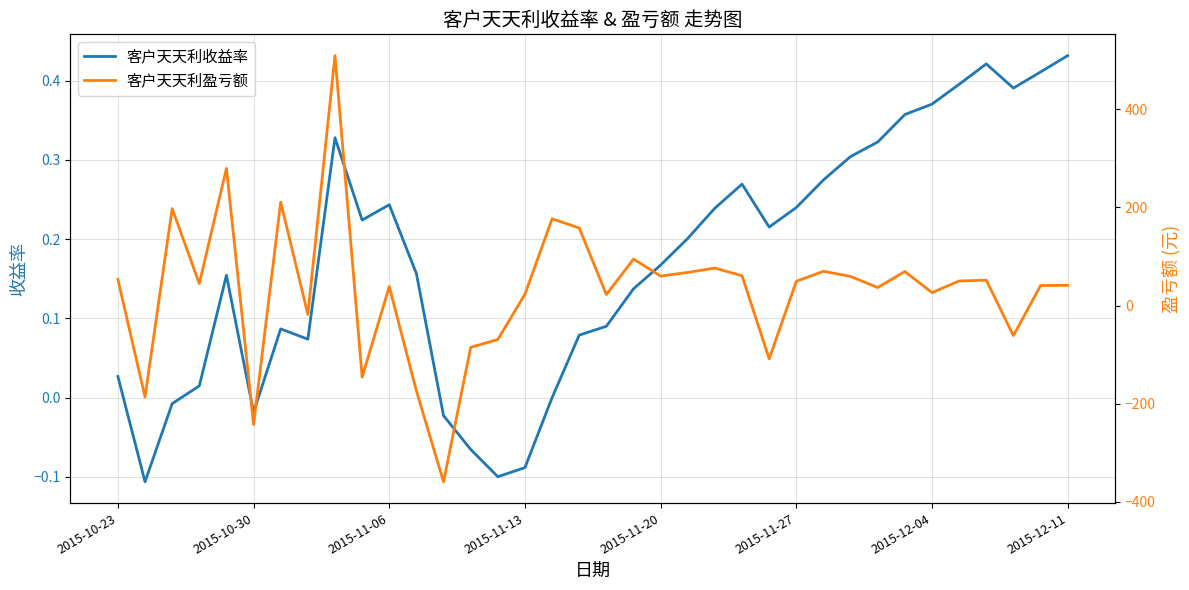

What are all the series names shown in the legend?

客户天天利收益率, 客户天天利盈亏额